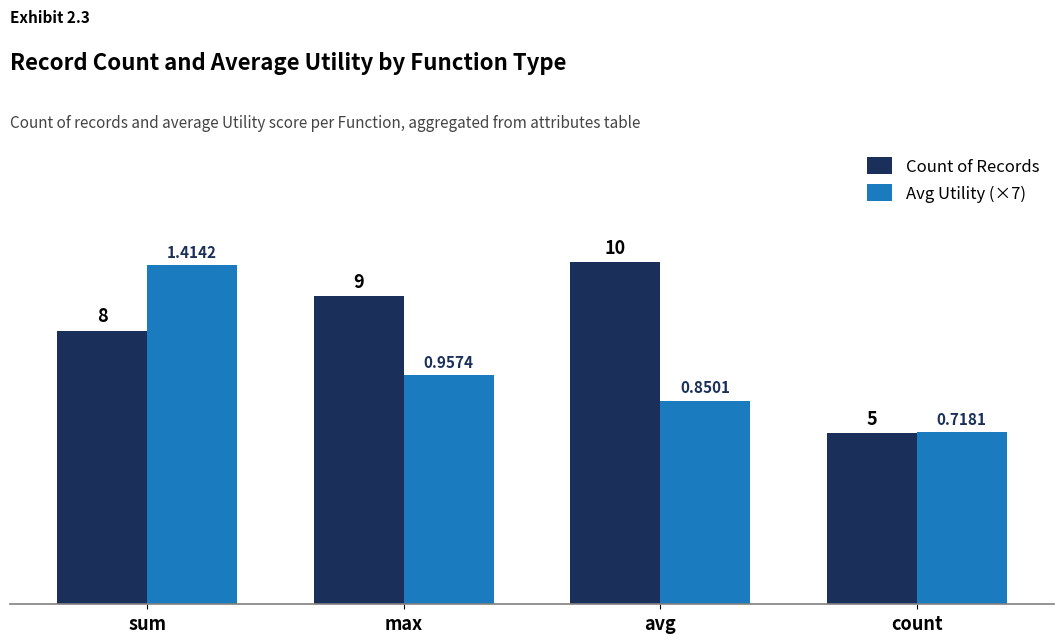

What is the spread (max minus min) of values at max?

2.3